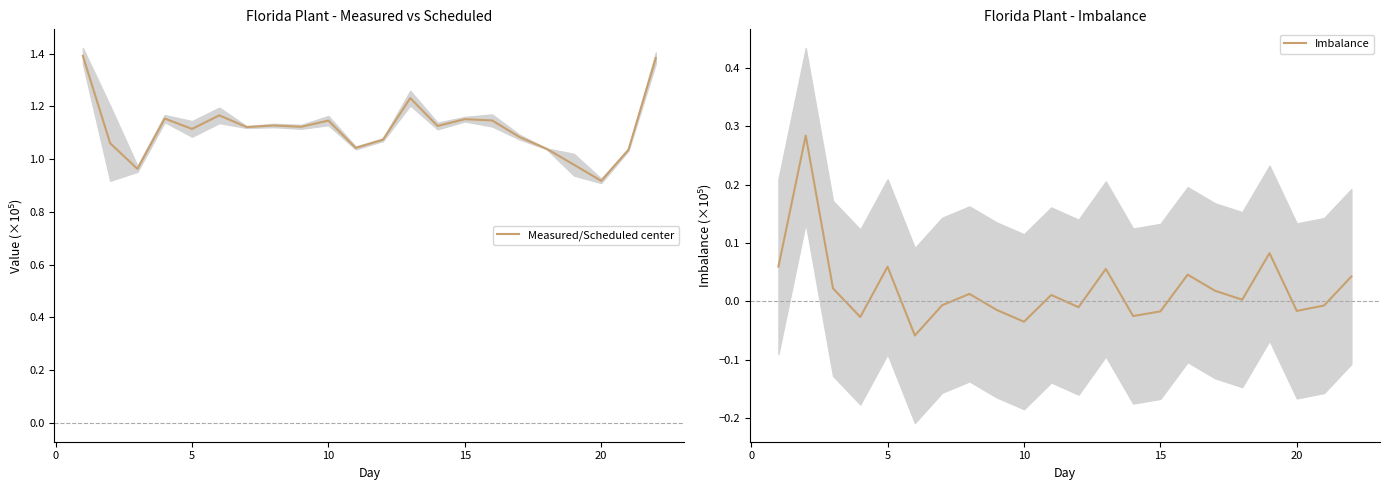

How many data points in Imbalance are above 0?

12